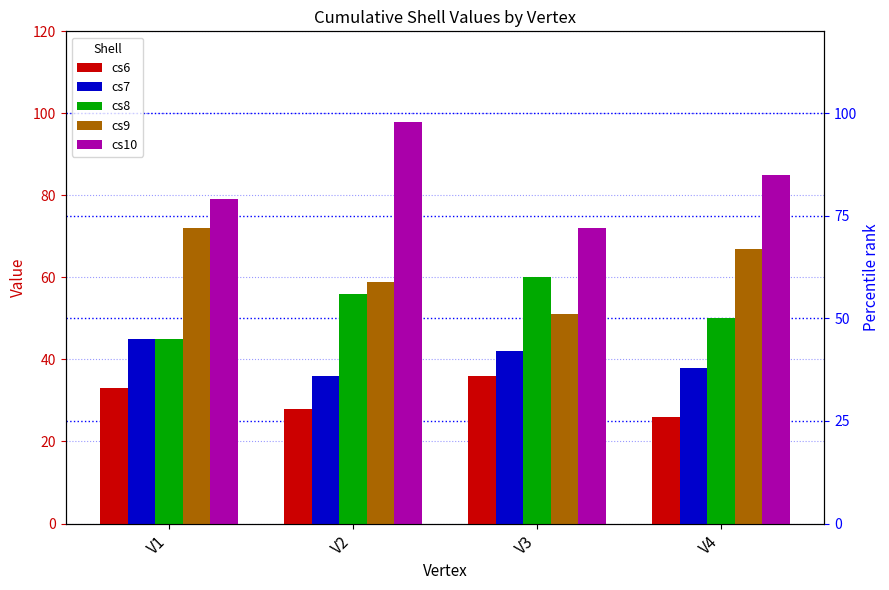

Where is cs8 nearest to the value 52?

V4